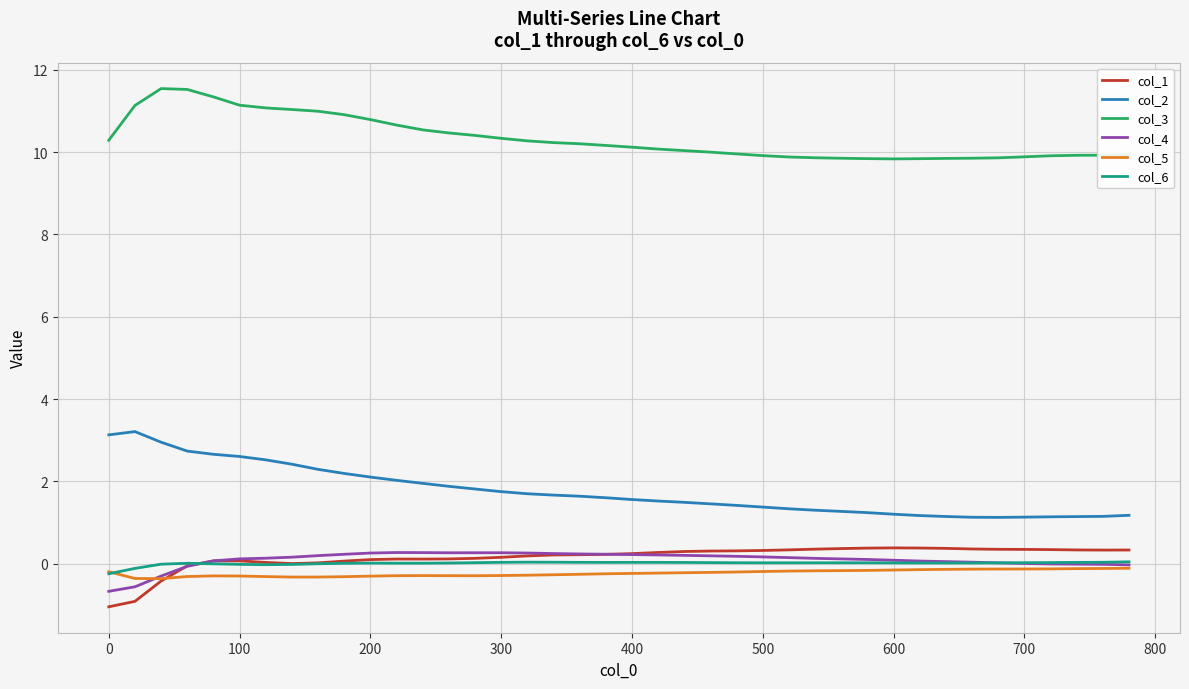

What is the greatest value displayed?

11.5